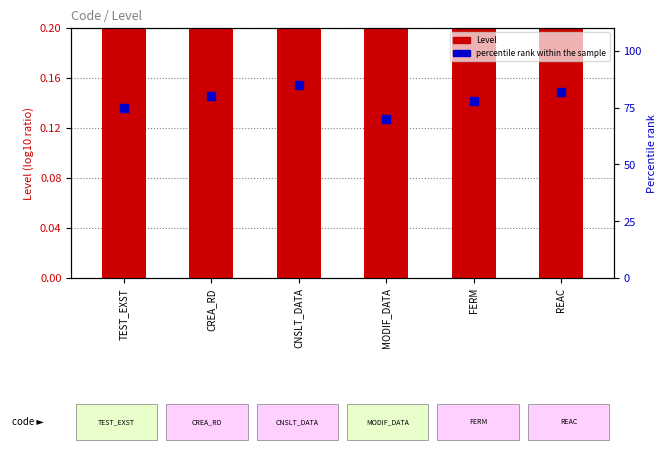

Which series has the widest spread of Y values?

percentile rank within the sample